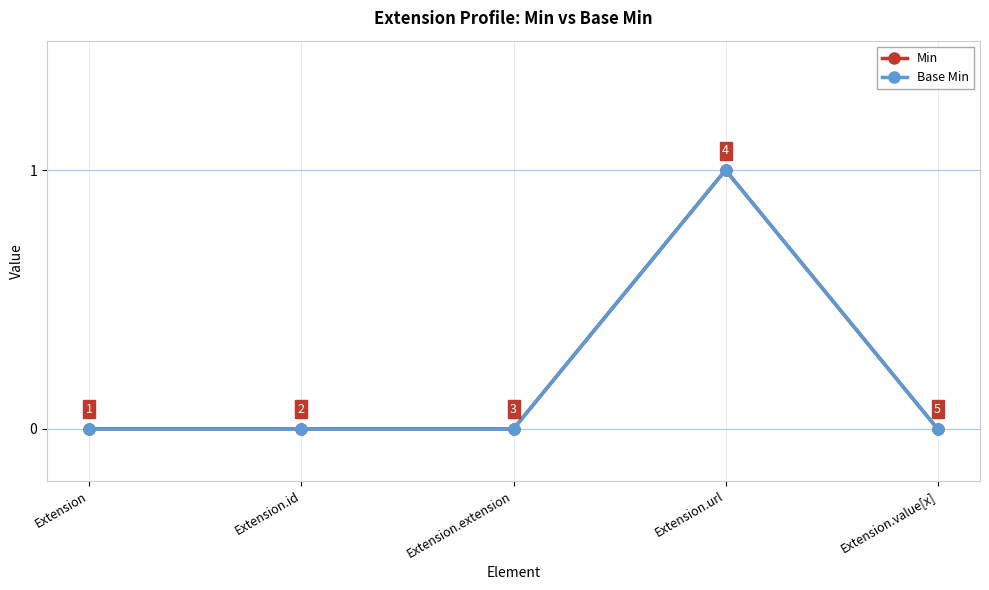

Does the chart have visible grid lines?

Yes